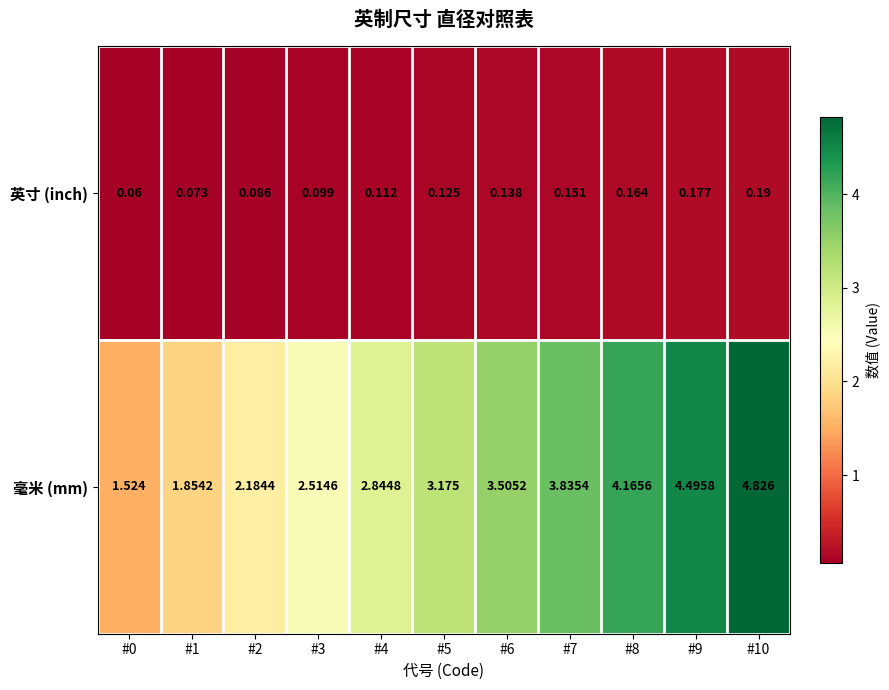

Rank the series at #3 from highest to lowest value.

毫米 (mm), 英寸 (inch)